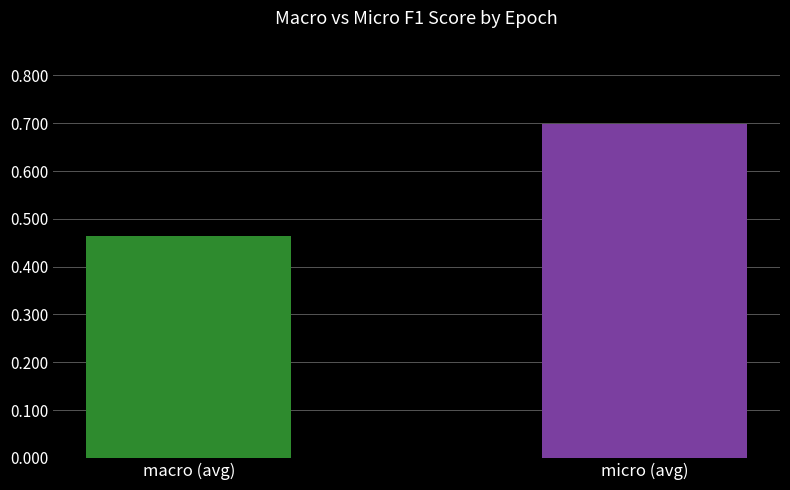

Between micro (avg) and macro (avg), which is larger?

micro (avg)